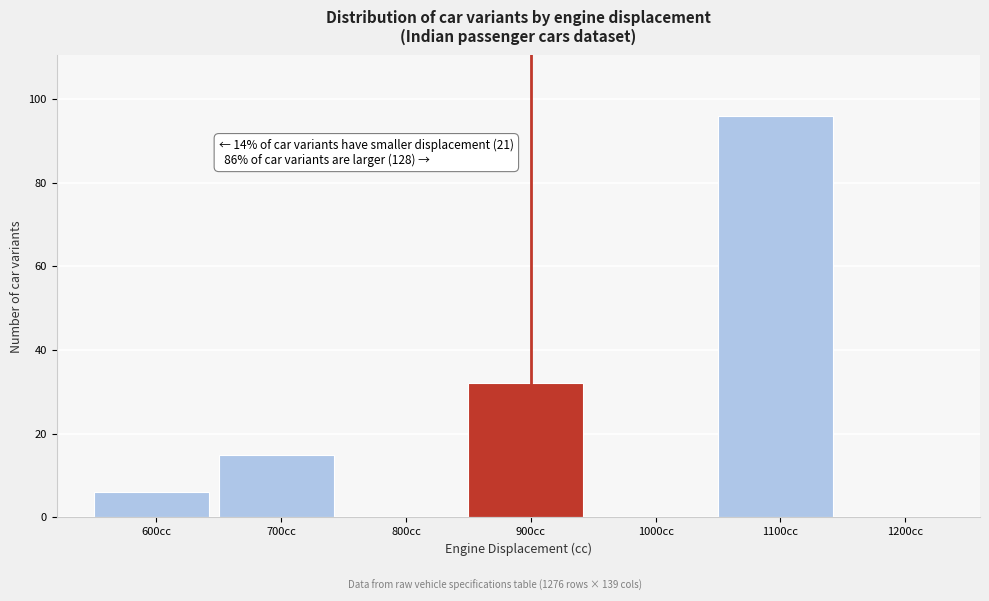

Reading right to left, list all the values displayed in this chart.

1200cc=0	1100cc=96	1000cc=0	900cc=32	800cc=0	700cc=15	600cc=6